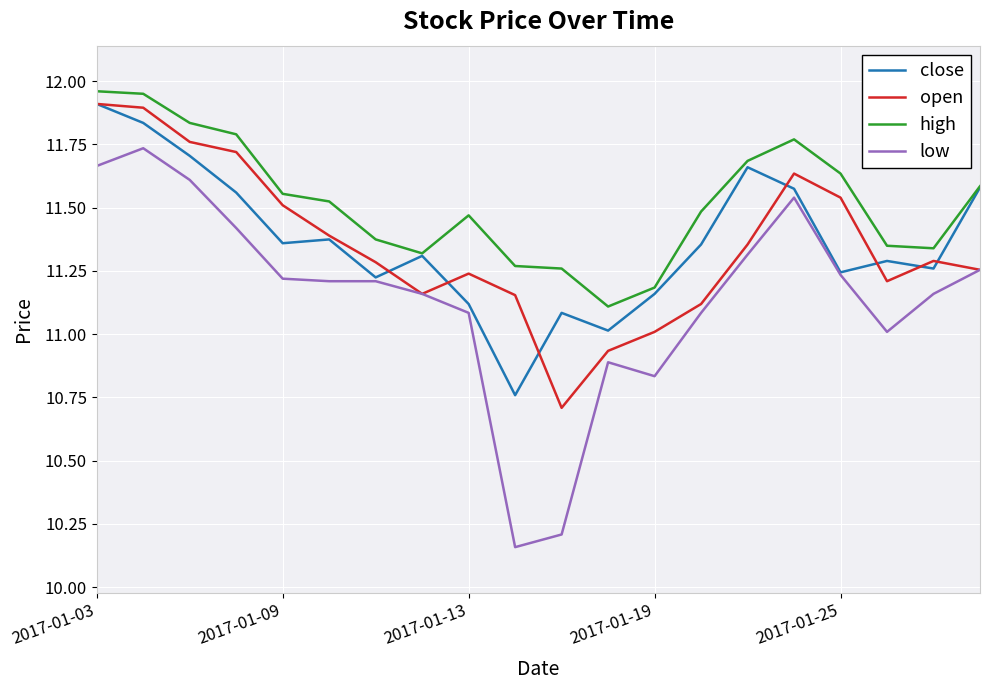

Which series has the largest range (max minus min)?

low